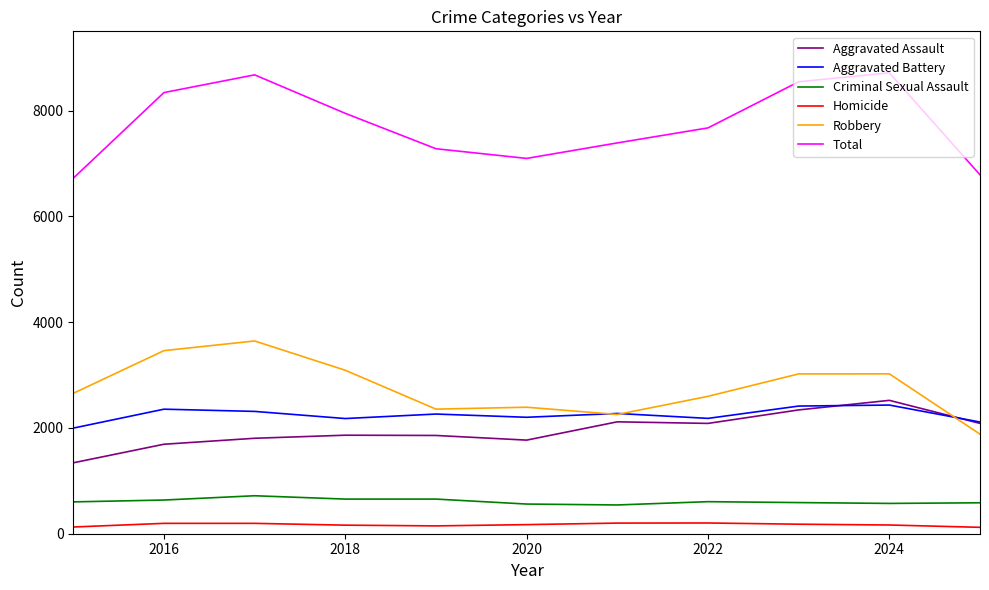

True or false: Robbery has more than 1 points higher than both neighbors.

True